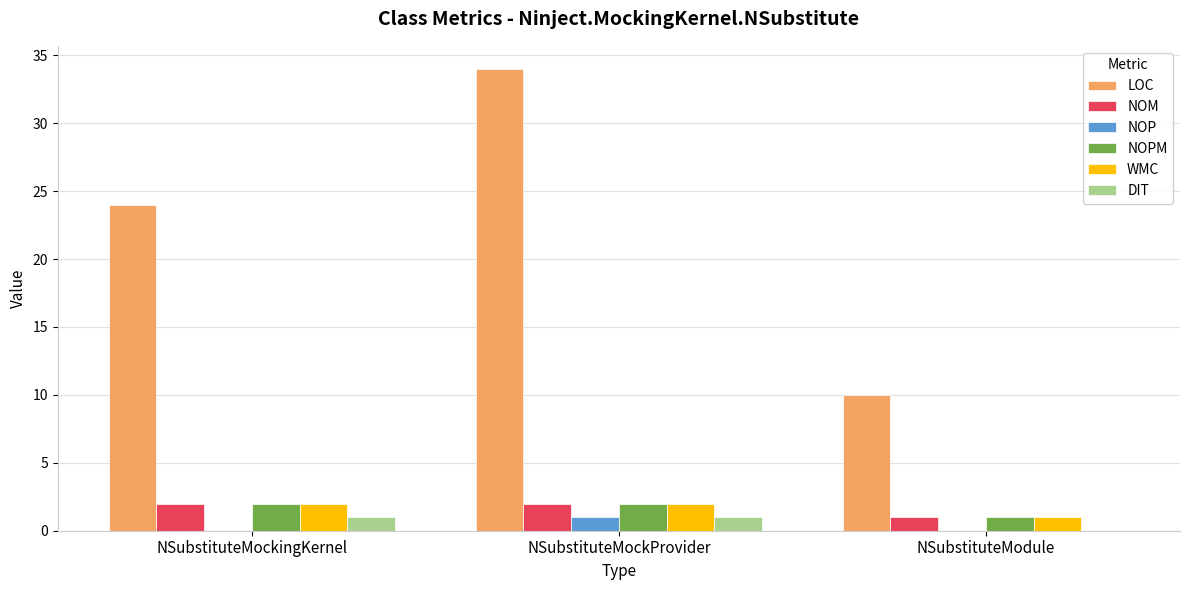

Is it true that DIT equals 1 at NSubstituteMockingKernel?

True